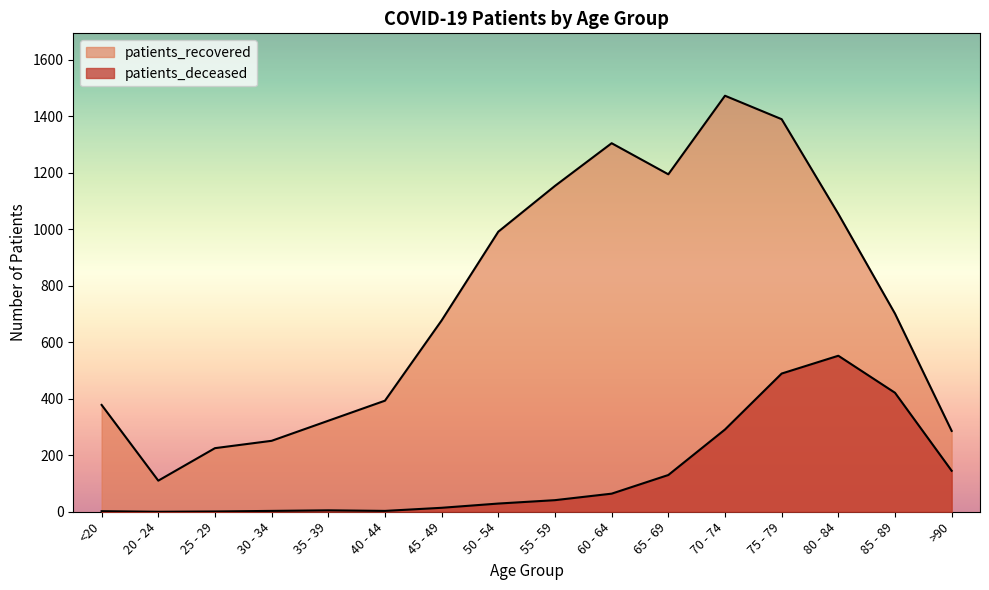

What is the approximate value of patients_deceased at 50 - 54, to the nearest 10?

30